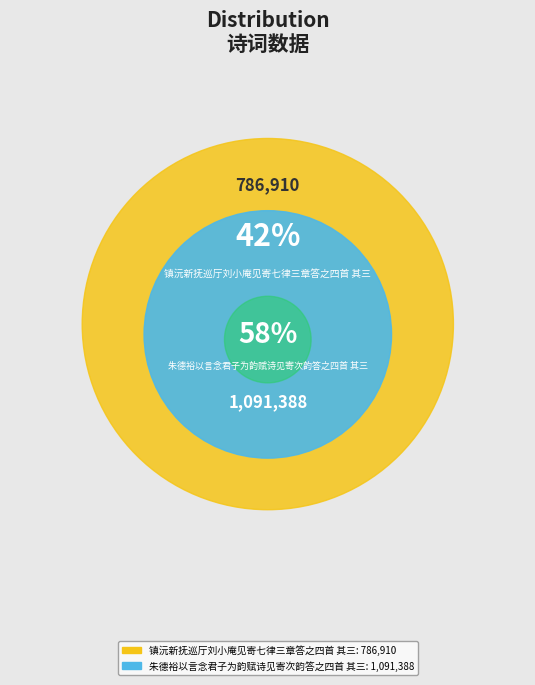

The 镇沅新抚巡厅刘小庵见寄七律三章答之四首 其三 slice represents 52% of the pie. True or false?

False